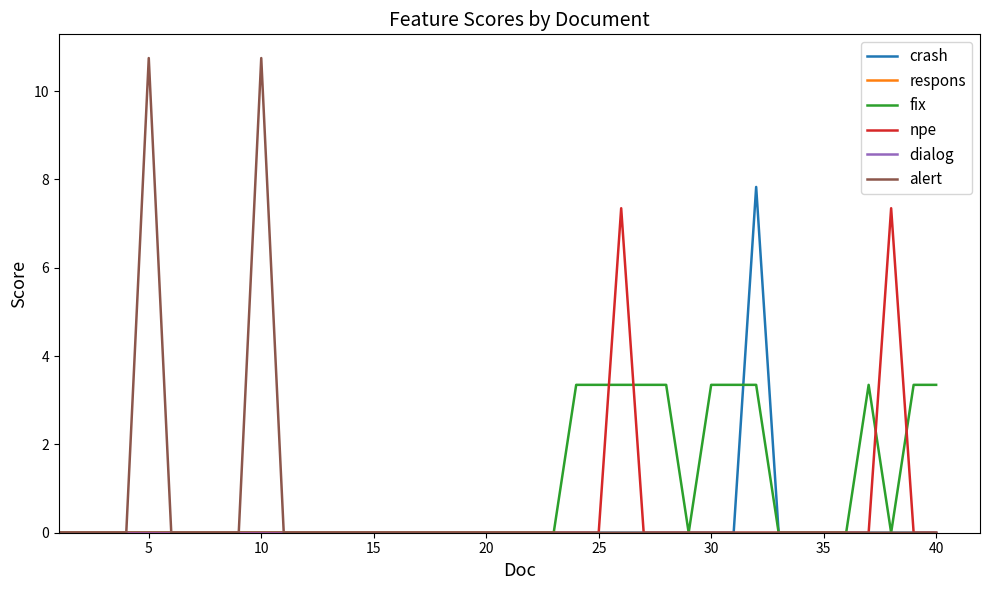

True or false: respons and dialog intersect in this chart.

False